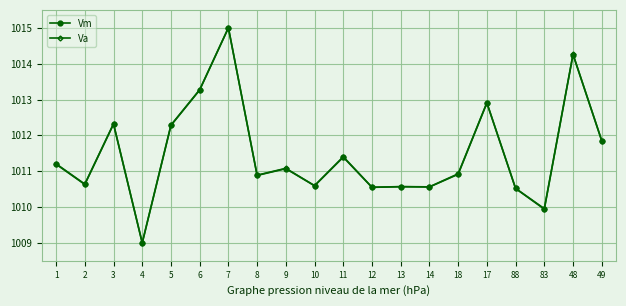

Which series changed the most between 4 and 49?

Va